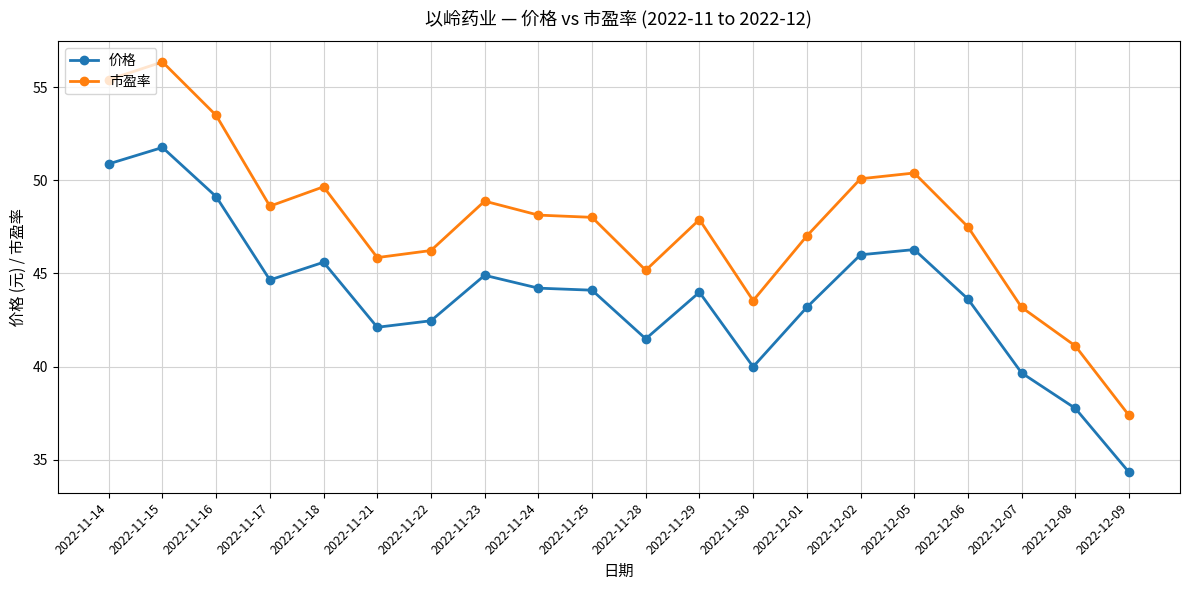

At which category does the chart reach its peak across all series?

2022-11-15